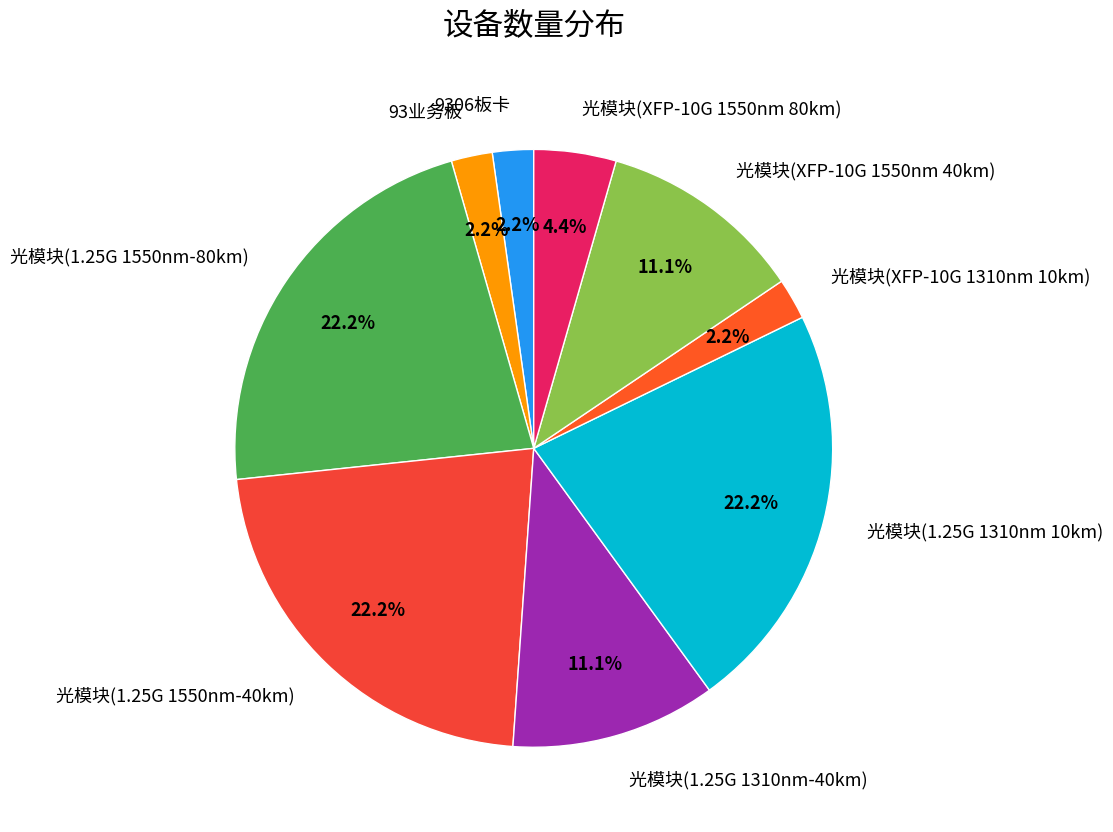

Is the sum of 9306板卡 and 光模块(1.25G 1310nm-40km) greater than half?

No